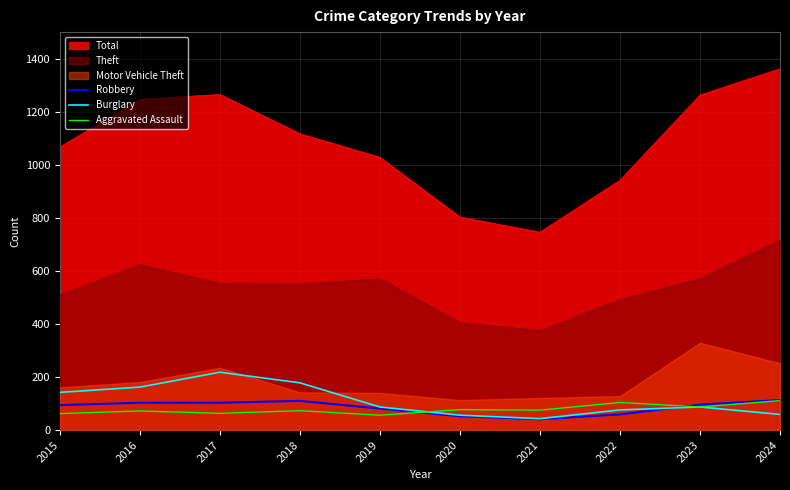

True or false: Aggravated Assault has a value of 17 at 2020.

False